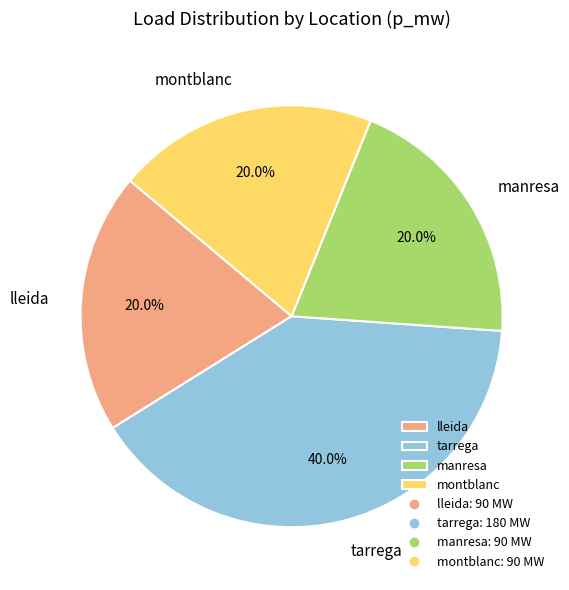

Do manresa and lleida together represent more than half of the pie?

No